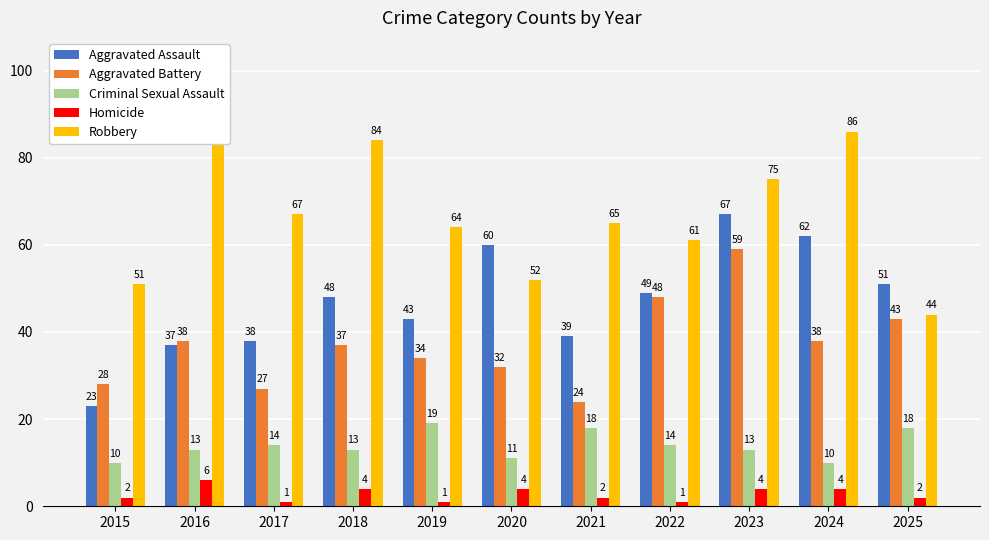

Does the chart contain any negative values?

No